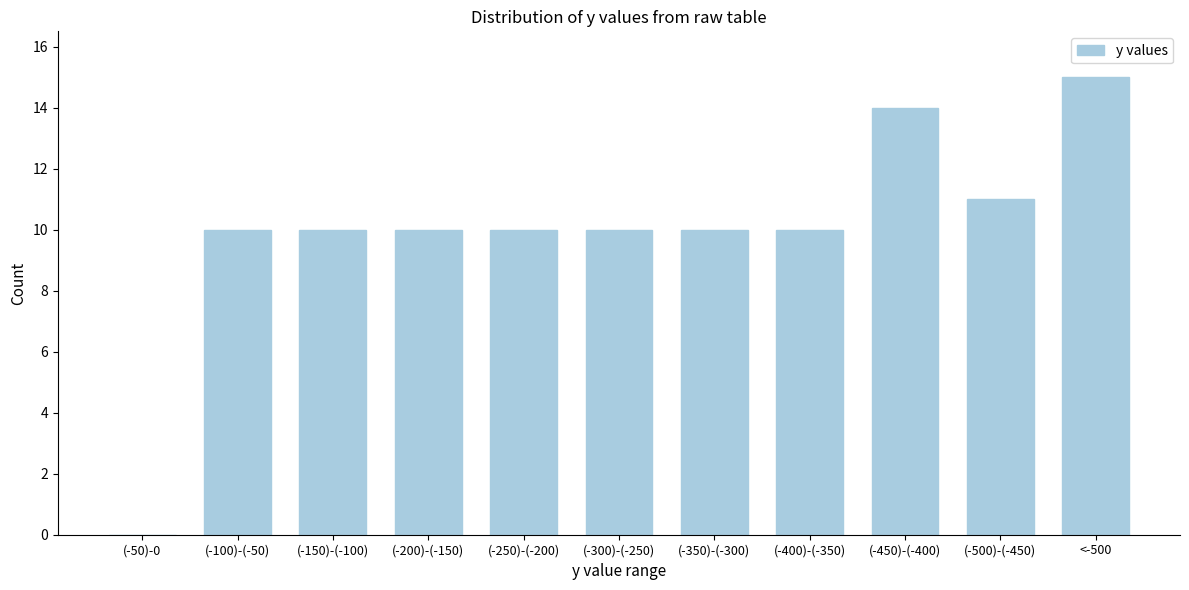

Reading right to left, list all the values displayed in this chart.

<-500=15	(-500)-(-450)=11	(-450)-(-400)=14	(-400)-(-350)=10	(-350)-(-300)=10	(-300)-(-250)=10	(-250)-(-200)=10	(-200)-(-150)=10	(-150)-(-100)=10	(-100)-(-50)=10	(-50)-0=0